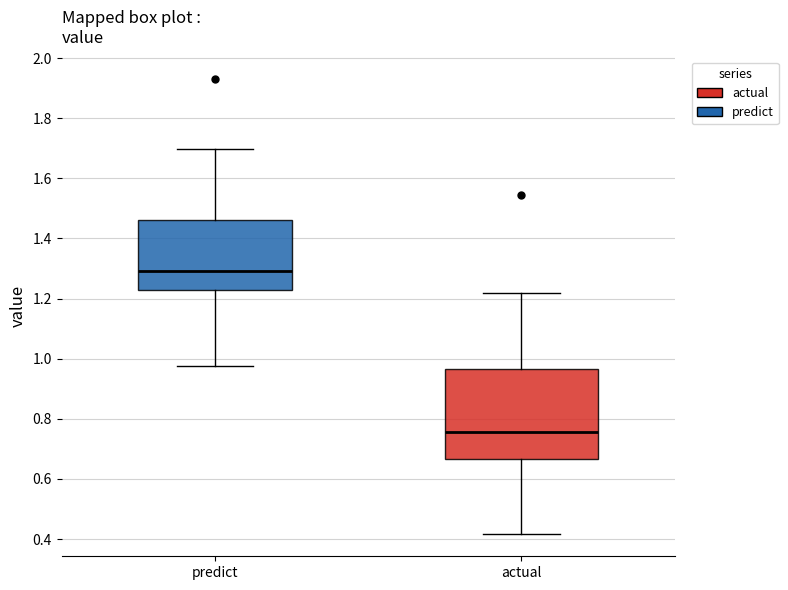

Where is the upper edge of the box for predict on the y-axis? The values are not printed on the chart, so give them approximately, as read against the axis.

1.46